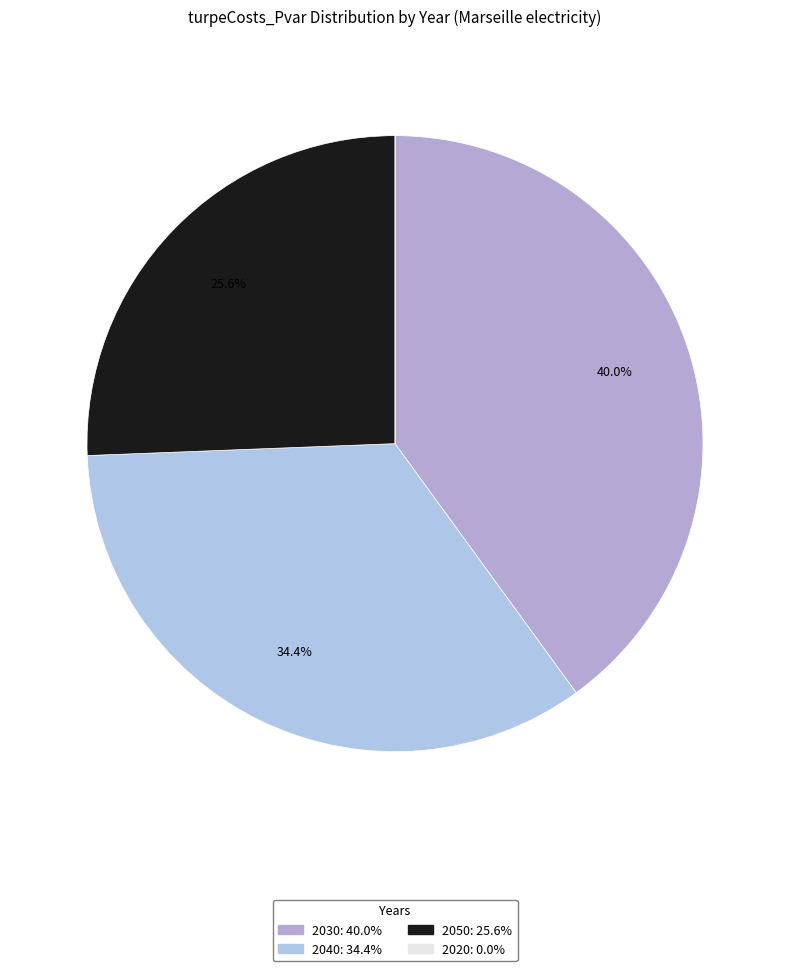

The 2020 slice represents 0% of the pie. True or false?

True